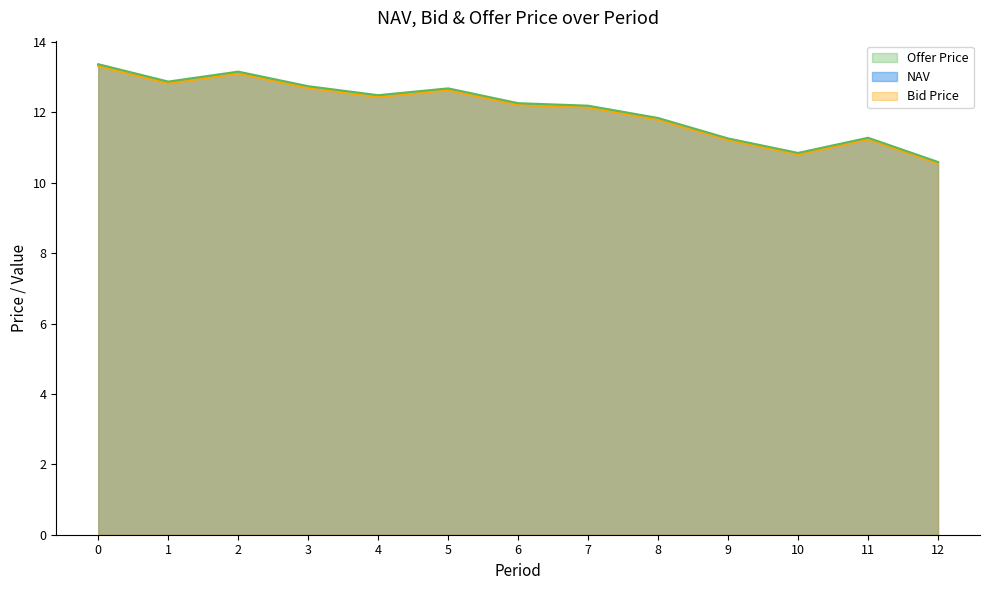

Is it true that Offer Price equals 6.4 at 1?

False